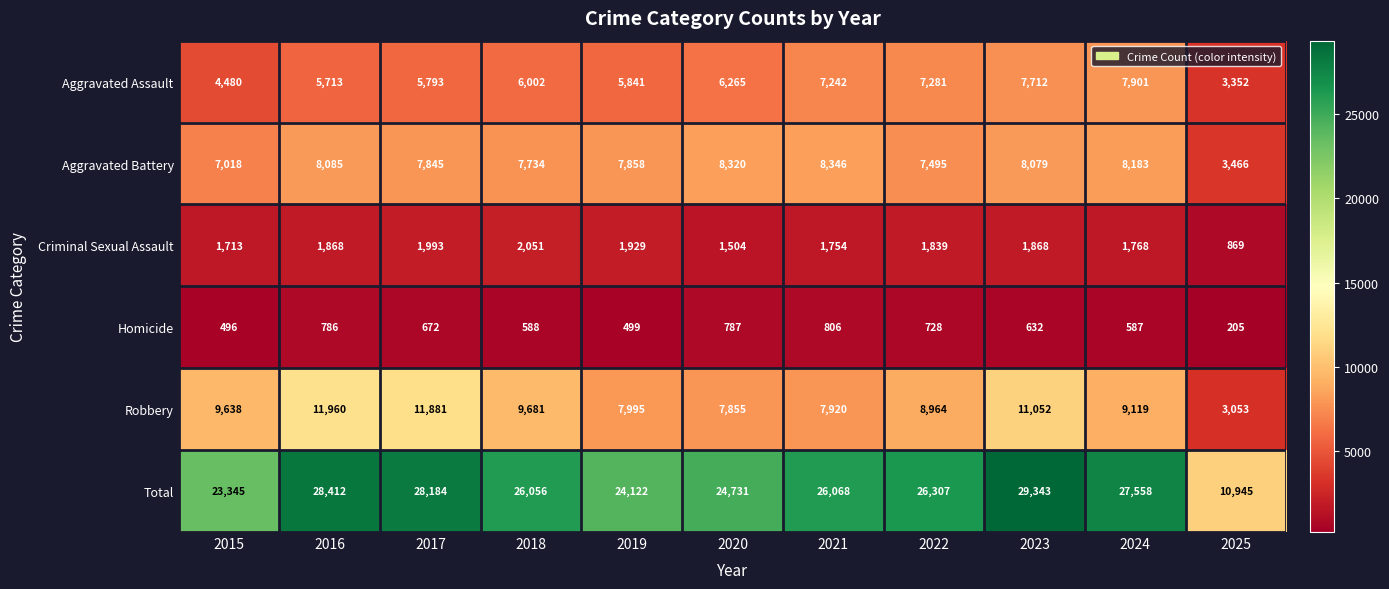

At how many categories does at least one series exceed 23756?

9